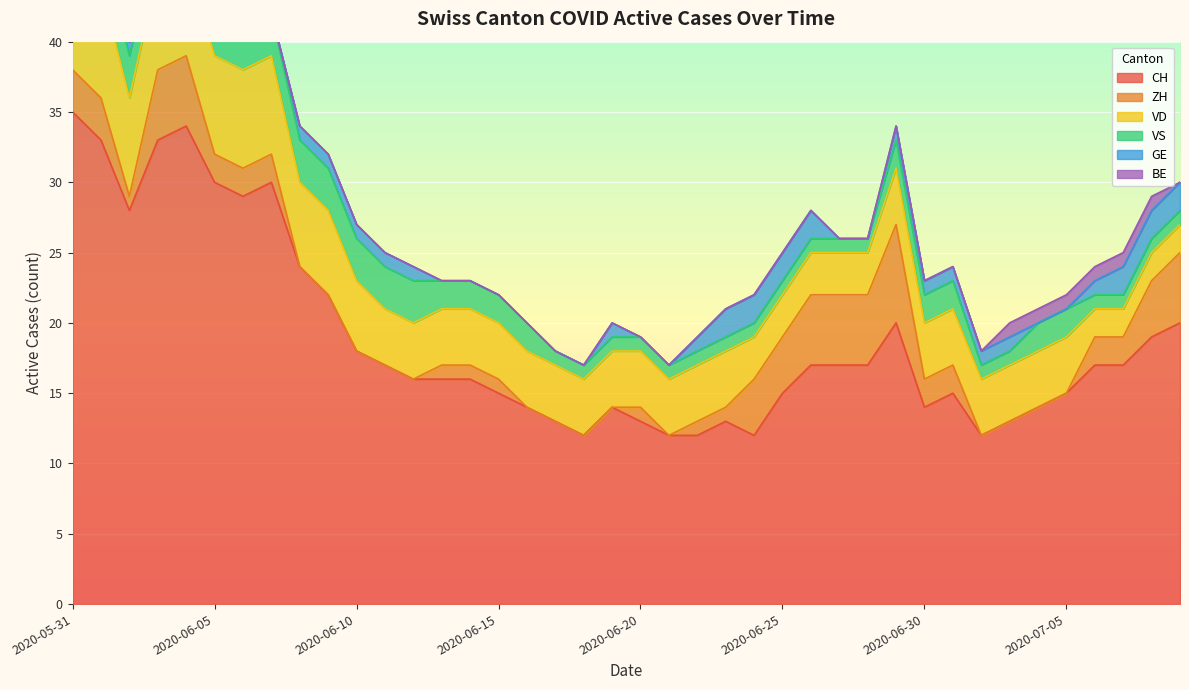

Count the number of data series in this chart.

6